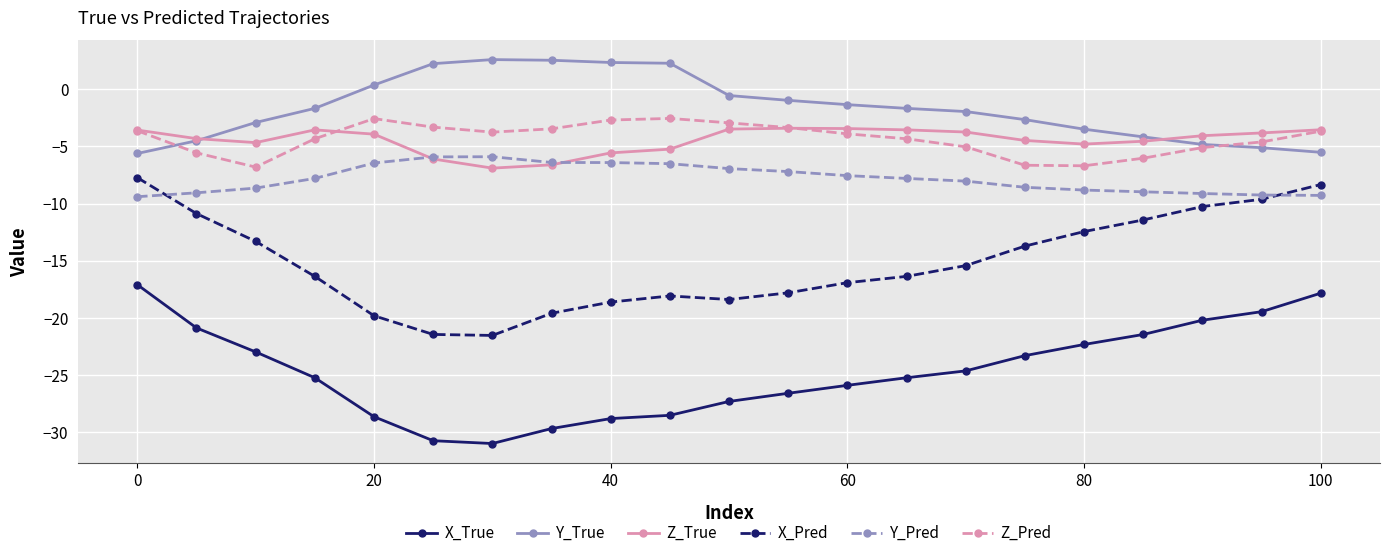

What is the value of the Y_True point at the 8th from the left?

2.6